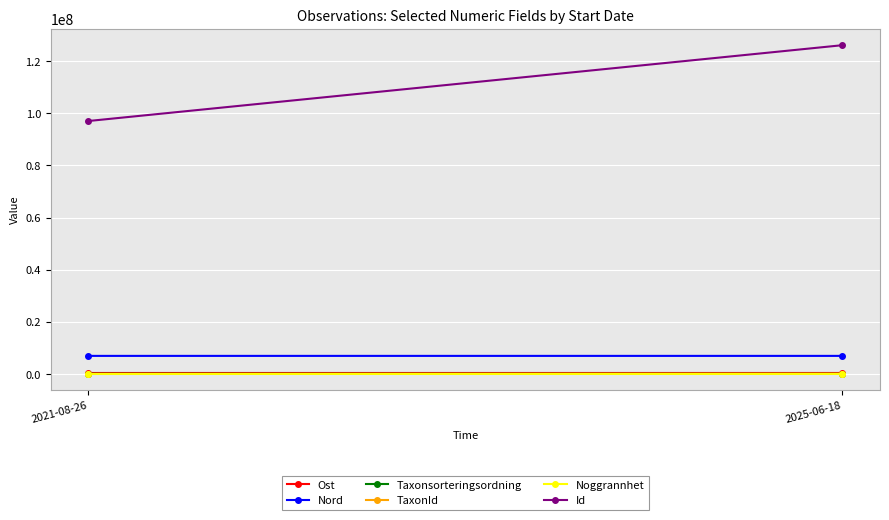

What is the value of the TaxonId point at the 2nd from the left?

100109.0